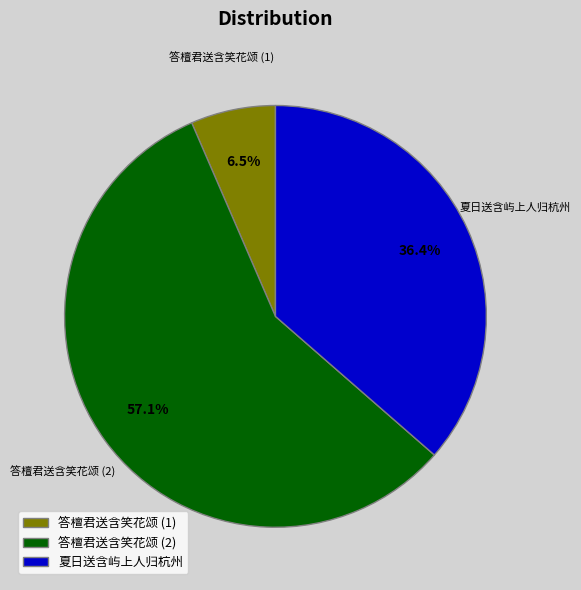

What portion of the pie excludes 夏日送含屿上人归杭州?

63.6%